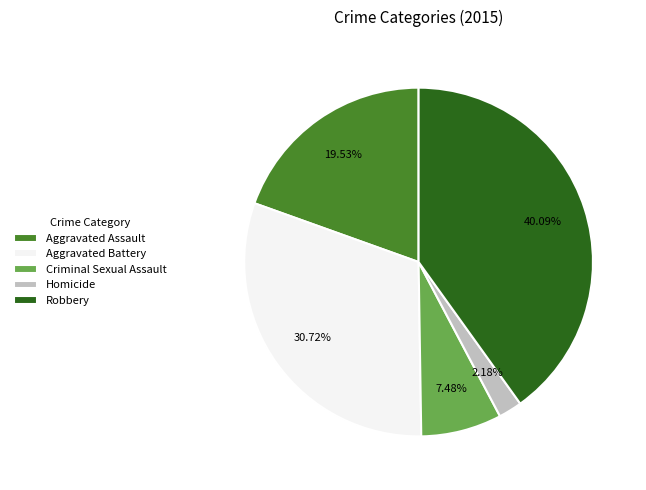

Is it true that Robbery is 40% of the pie?

True